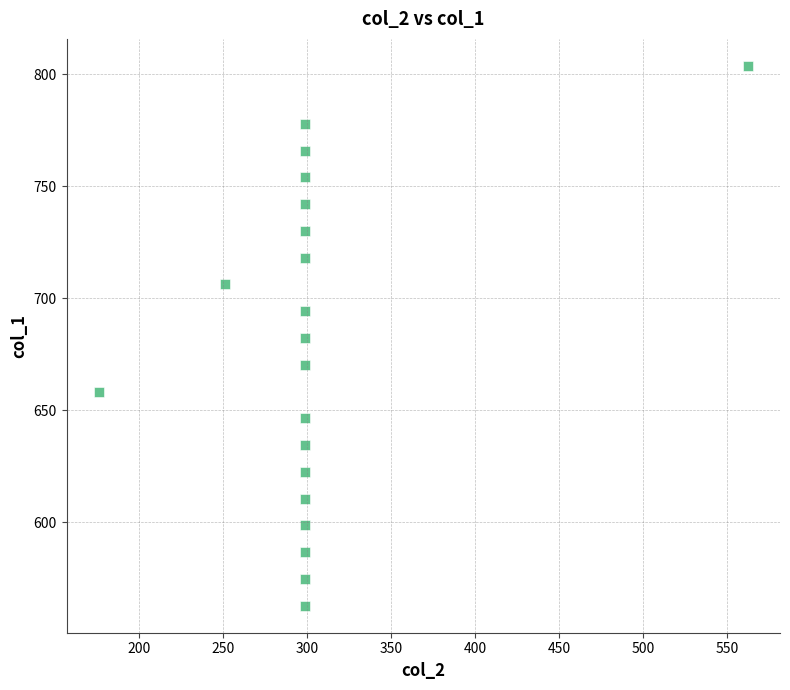

What is the range of X values (max minus min)?

385.7